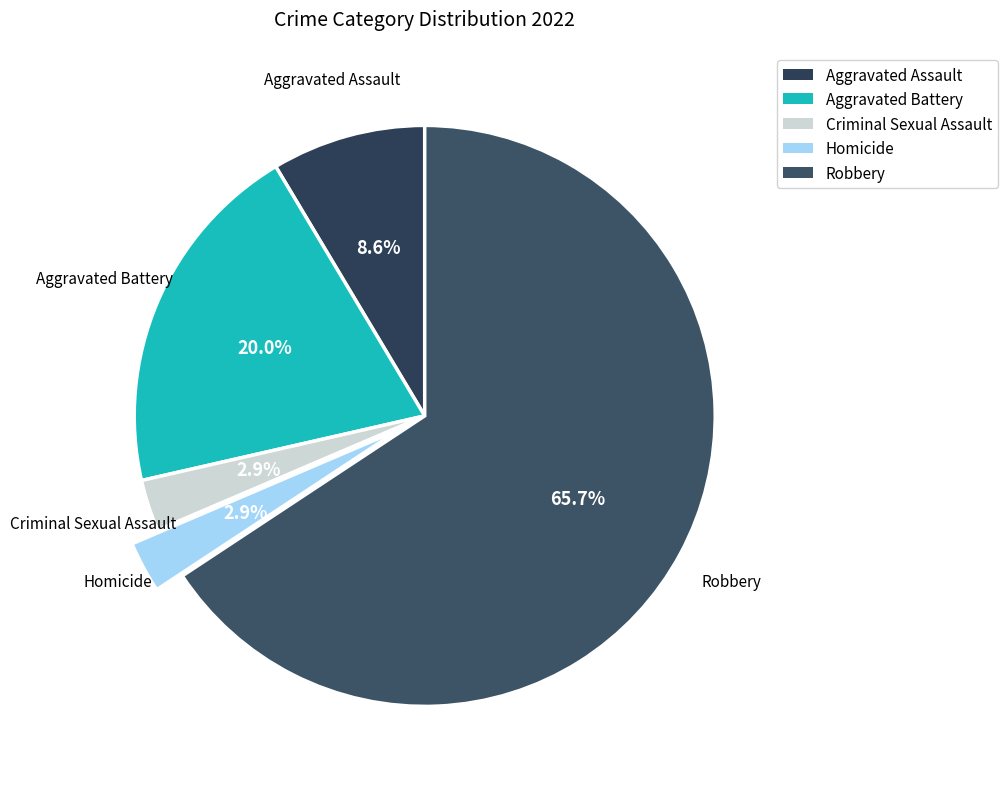

Is it true that Homicide is 3% of the pie?

True